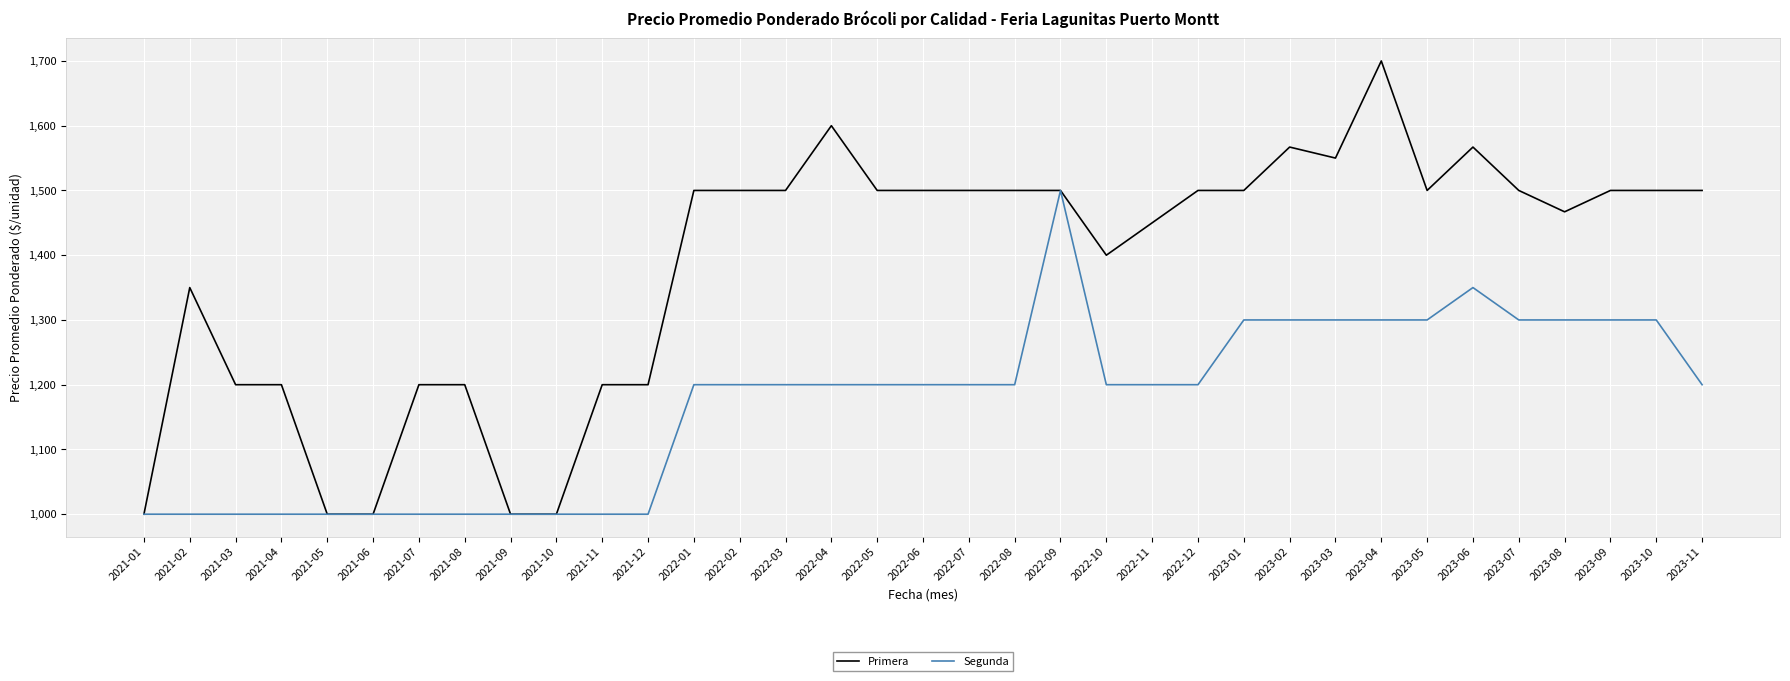

Which series changed the most between 2023-07 and 2023-08?

Primera